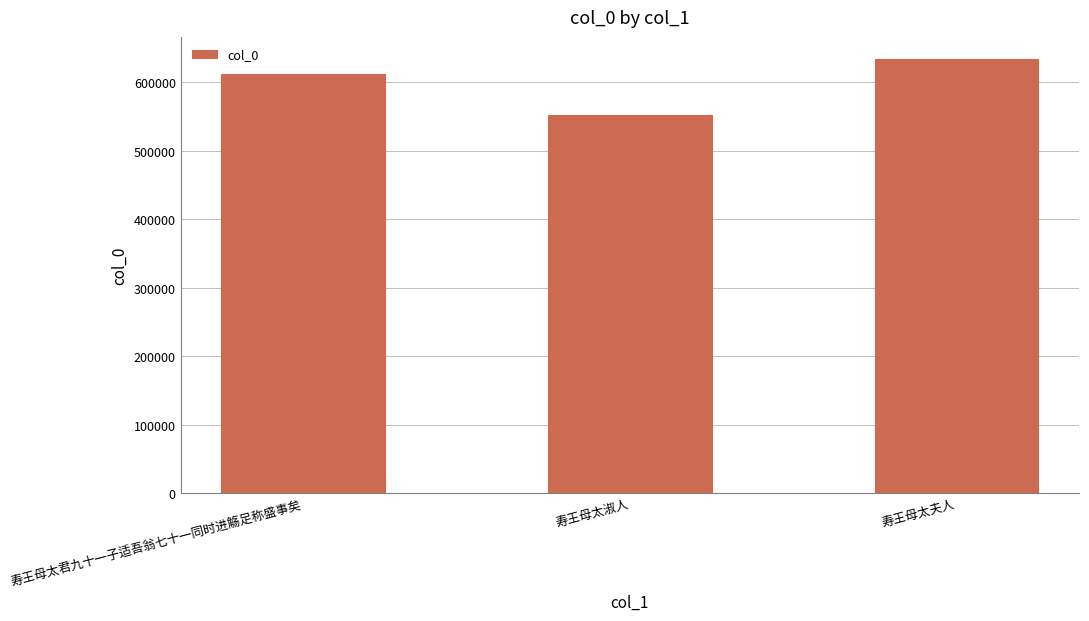

How many values are between 552324 and 634140?

3